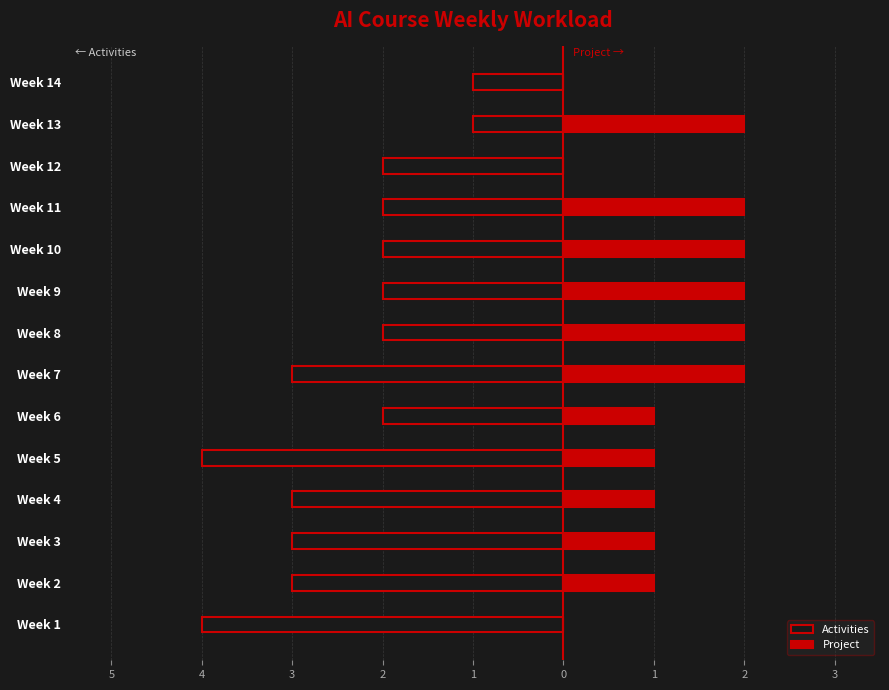

Does the chart contain any negative values?

Yes